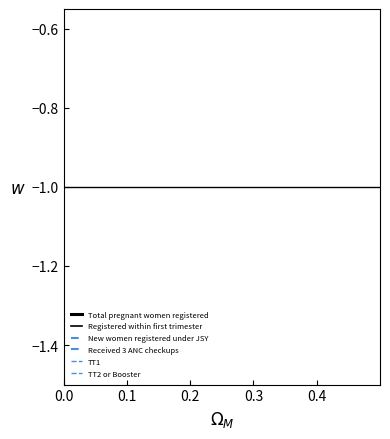

Is it true that TT1 equals -0.1 at 0.1?

False